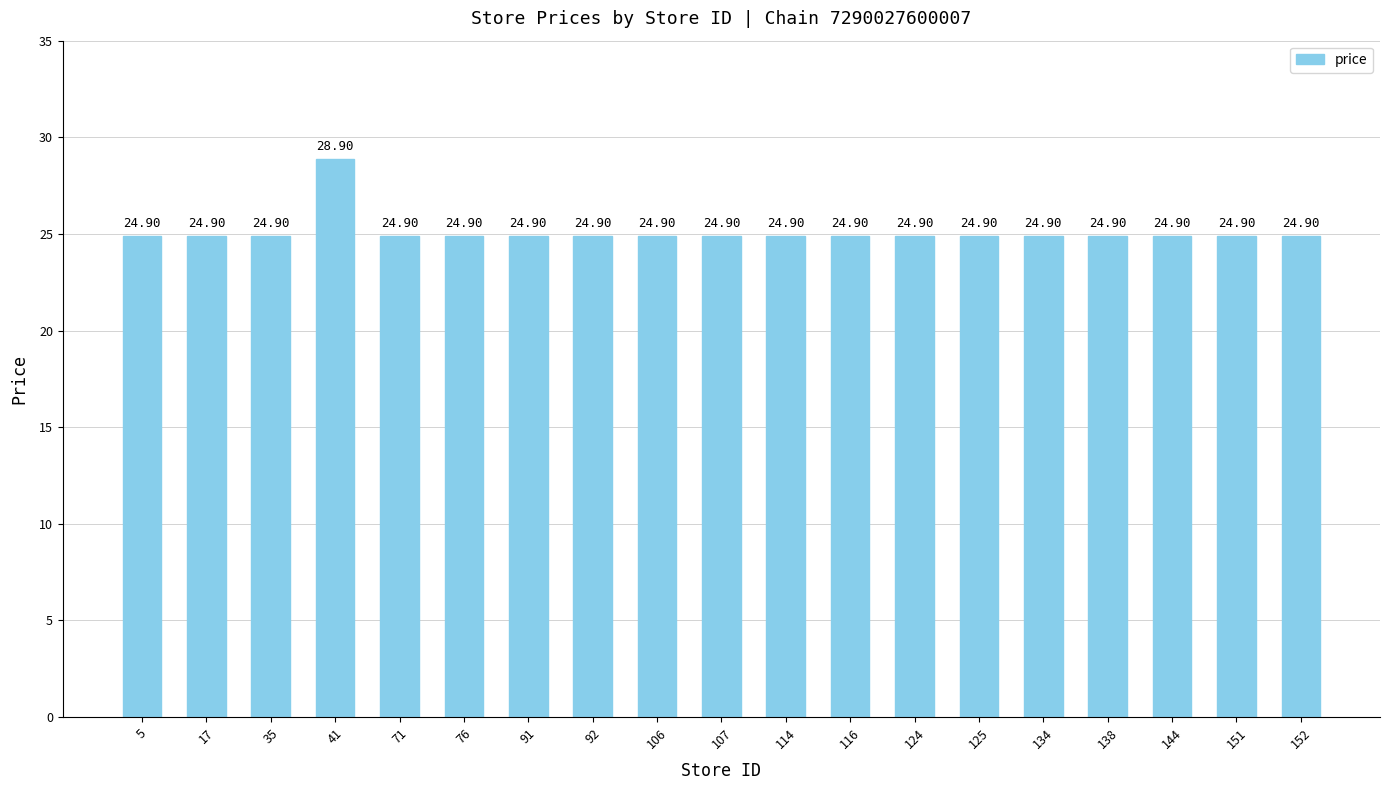

What is the sum of the values at 144 and 76?

49.8